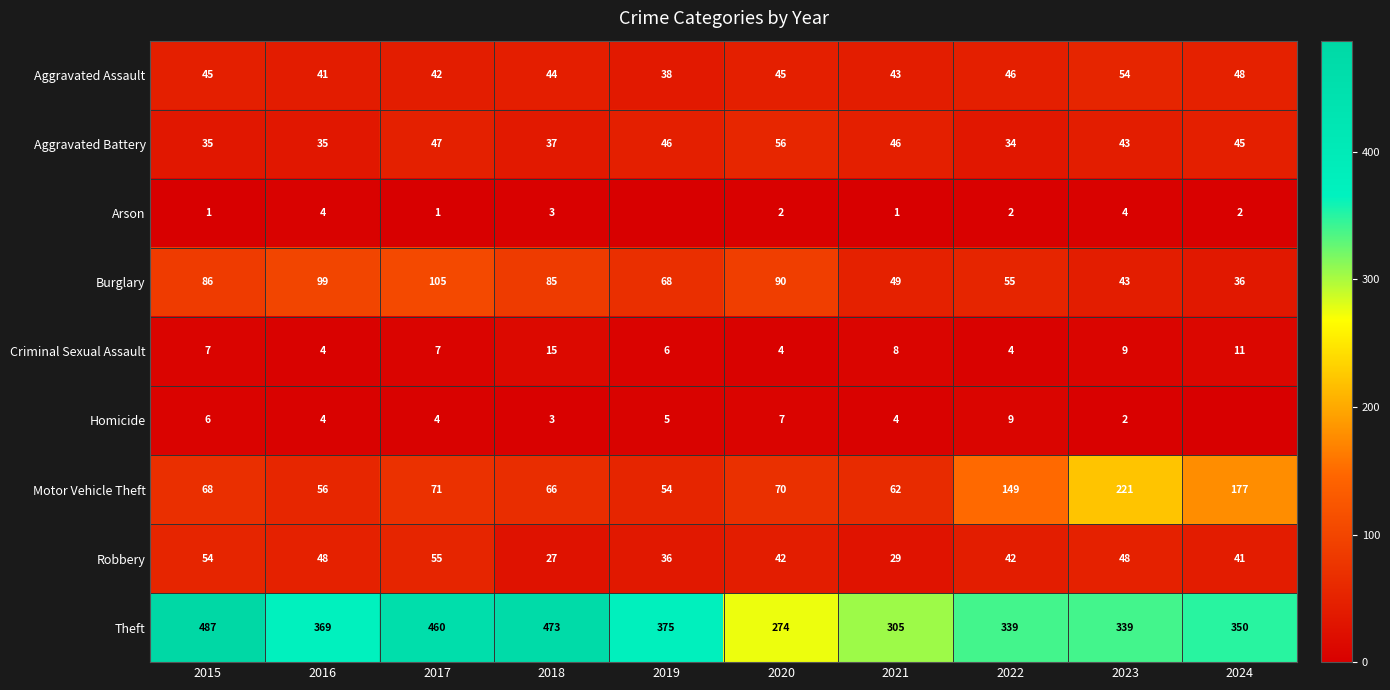

How many series are shown in this chart?

9